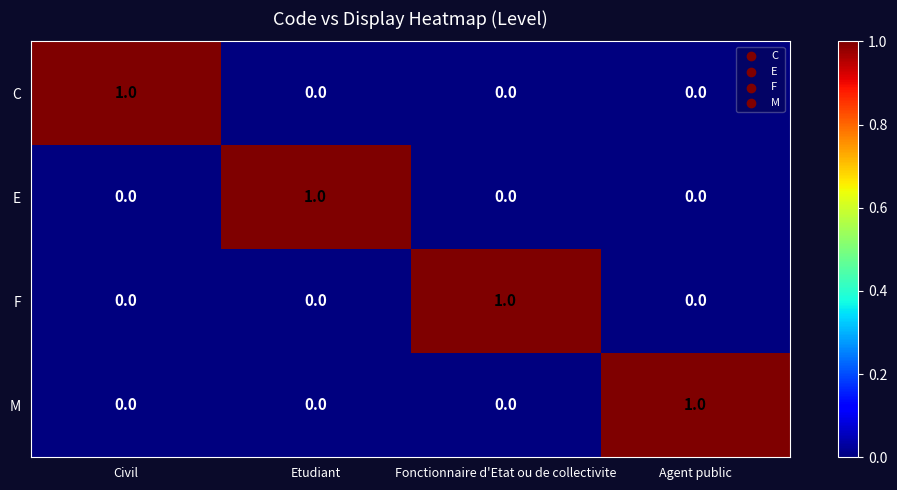

At how many categories does at least one series exceed 0?

4